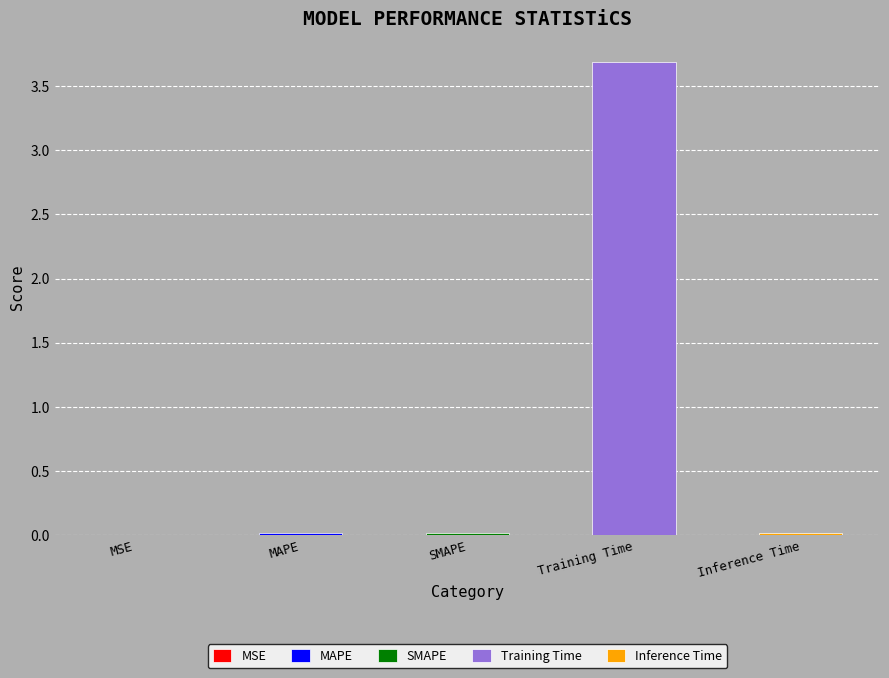

What is the label of the 1st bar from the right?

Inference Time